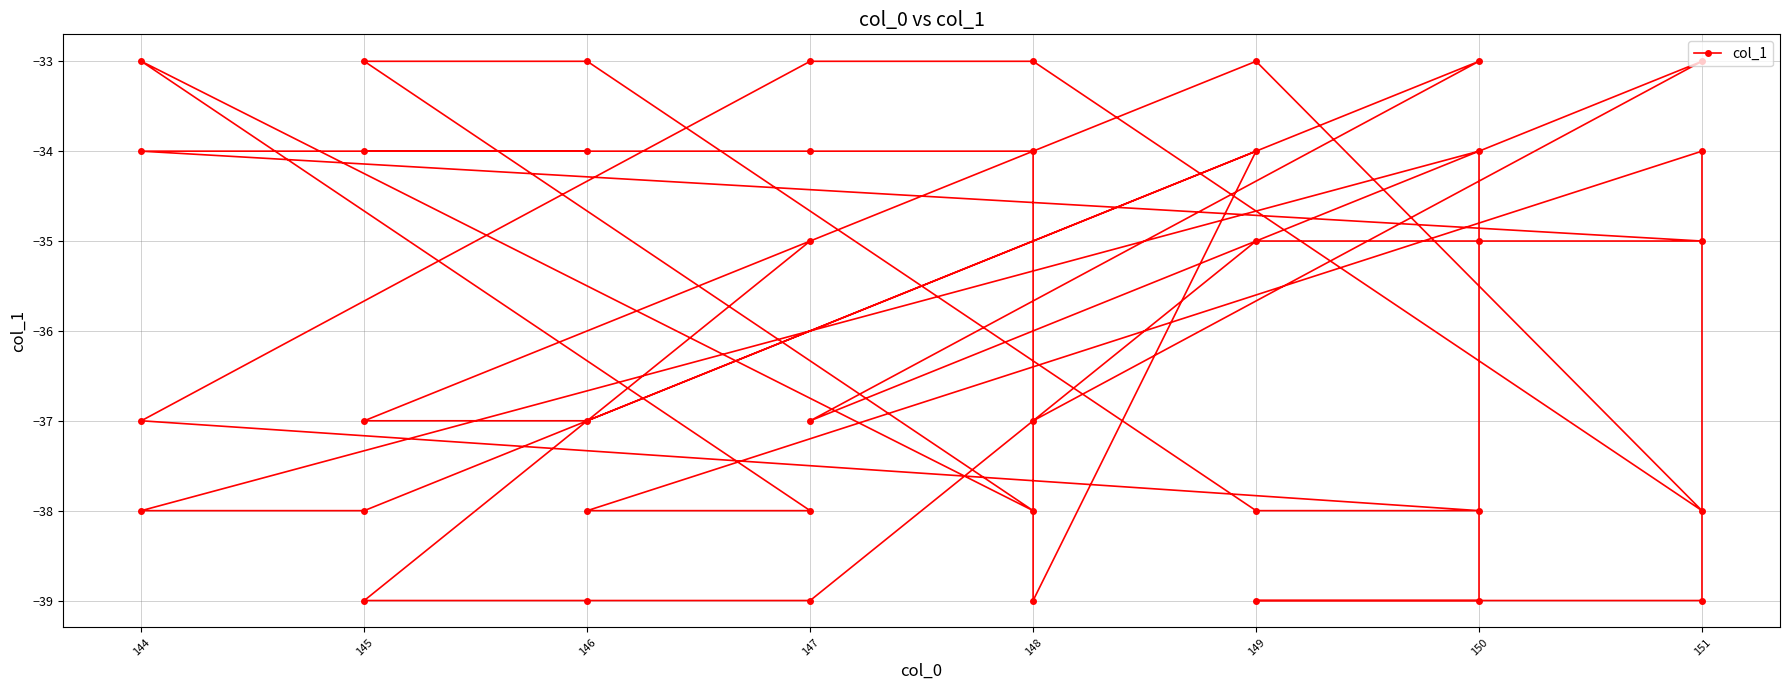

What is the smallest value displayed?

-39